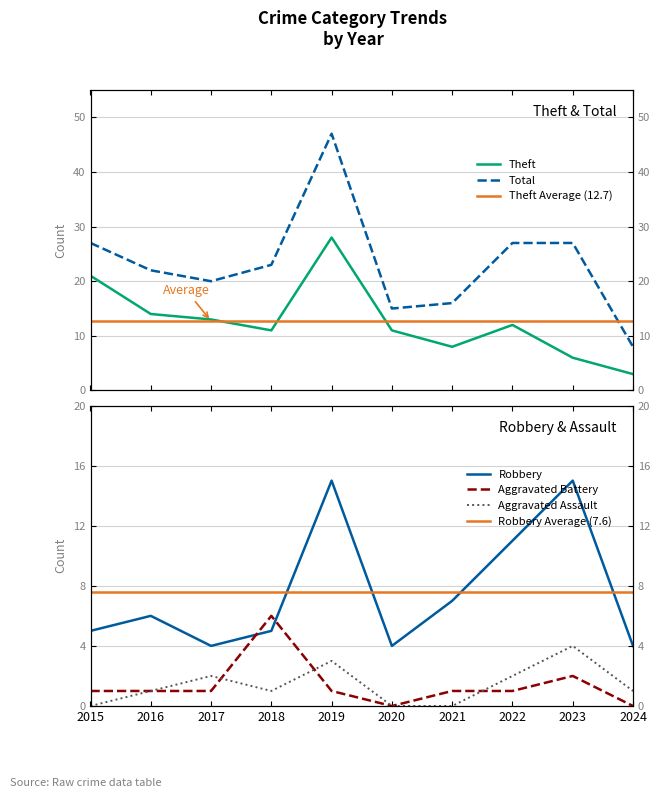

True or false: Theft and Total cross at least once.

False